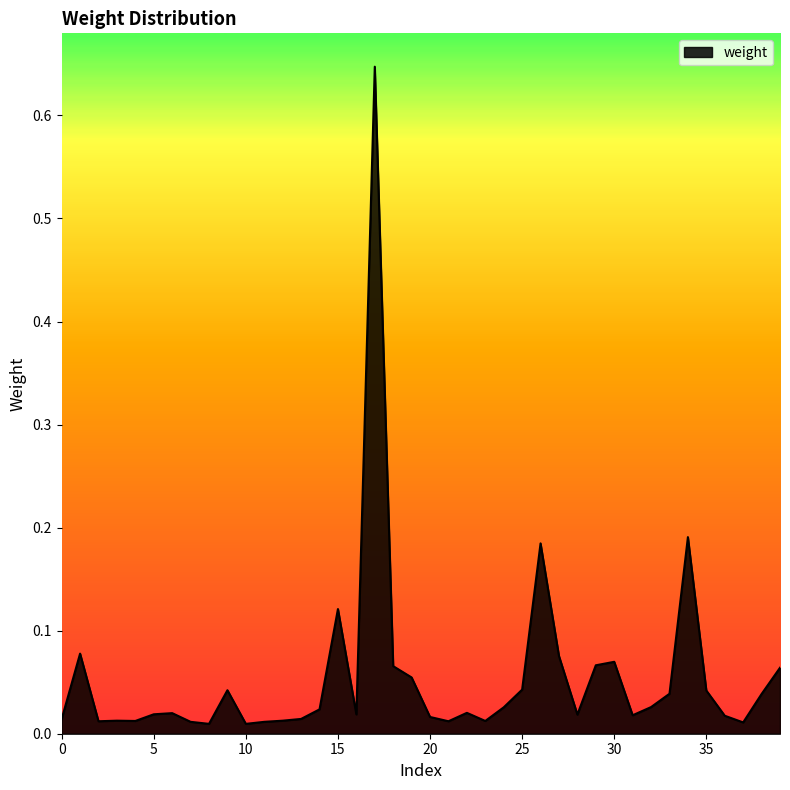

How many lines are shown in the chart?

1